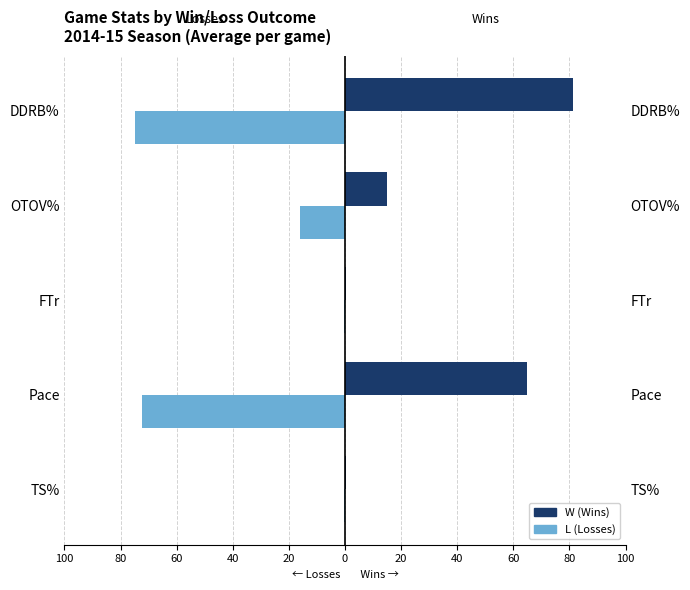

At OTOV%, list the series in order from smallest to largest.

L (Losses), W (Wins)